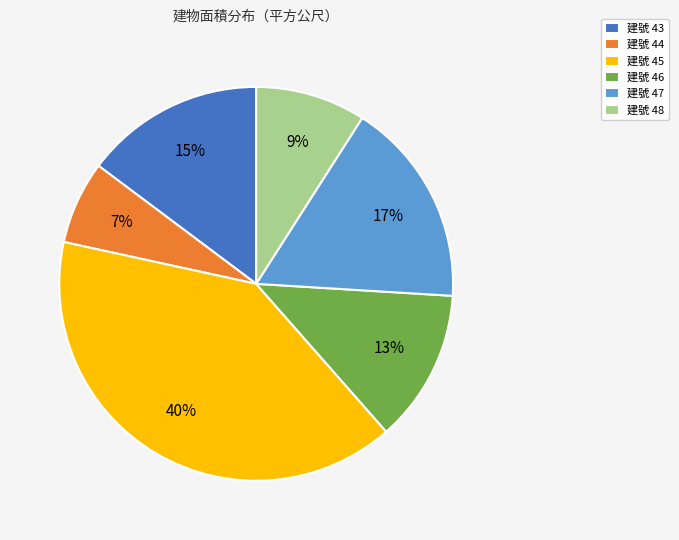

To the nearest percent, what is the combined percentage of 建號 44 and 建號 48?

16%